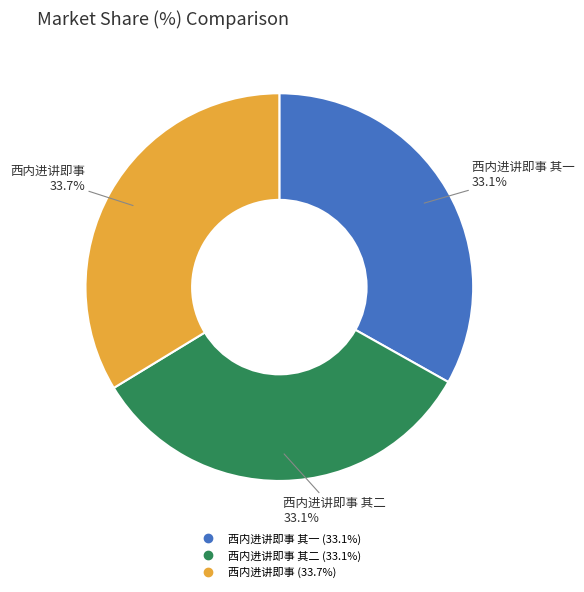

Is there any slice that represents more than half of the pie?

No